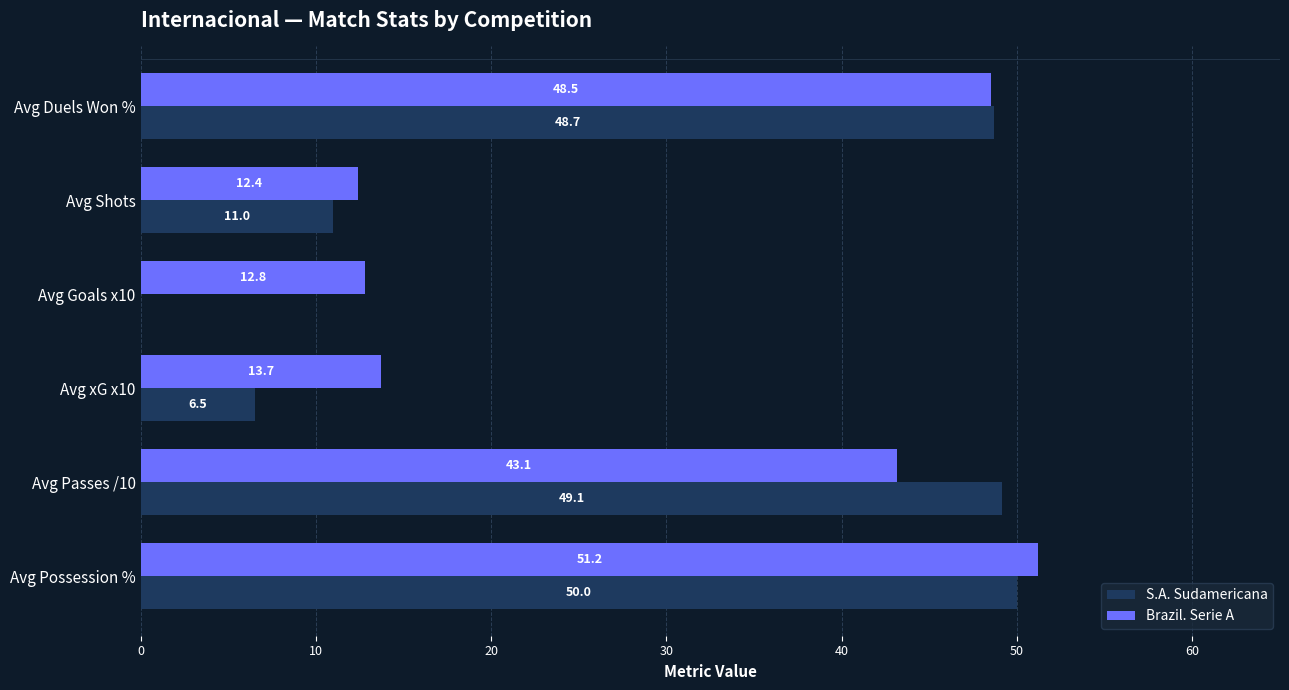

The S.A. Sudamericana series shows 49.1 at Avg Passes /10. True or false?

True